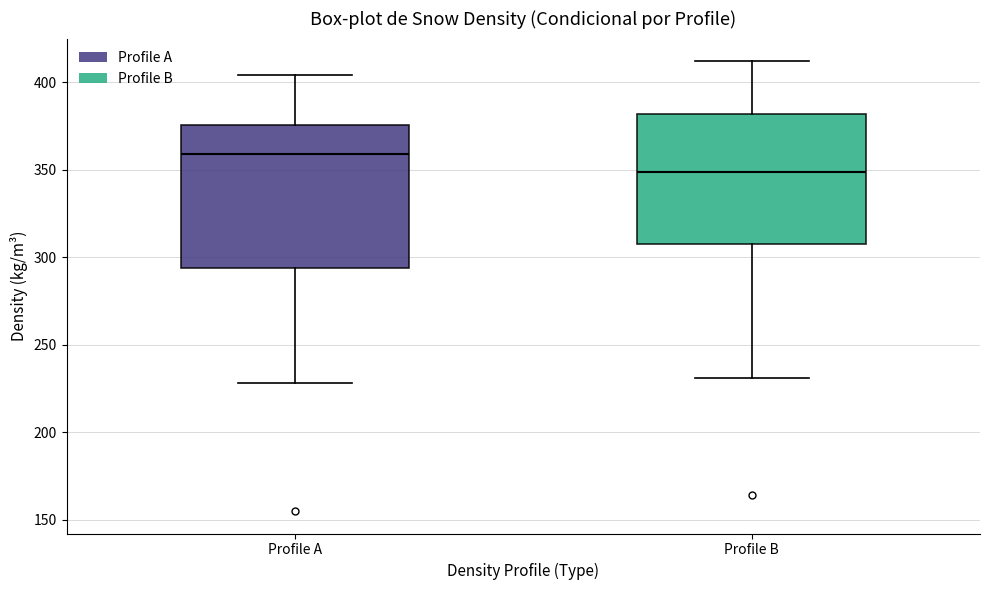

Where does the lower whisker of the box for Profile B end on the y-axis? The values are not printed on the chart, so give them approximately, as read against the axis.

230